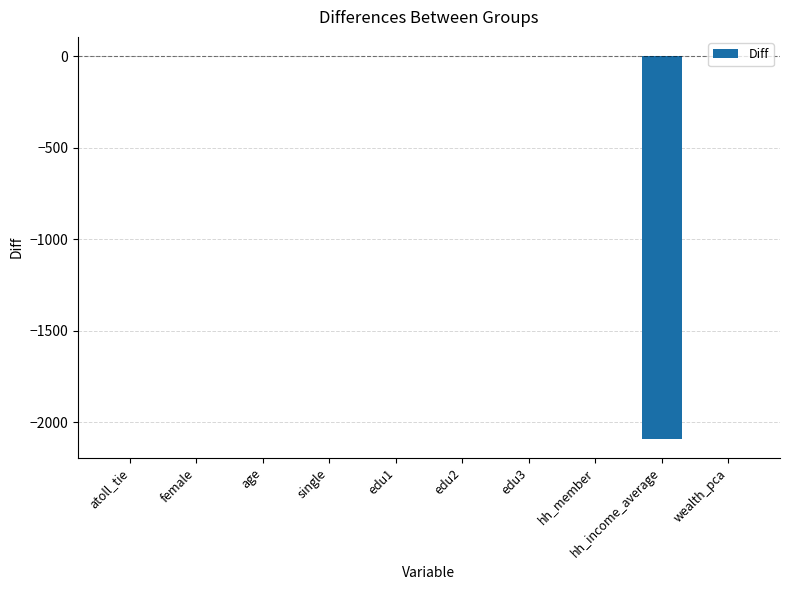

The chart shows a value of 0.0 at female. True or false?

True